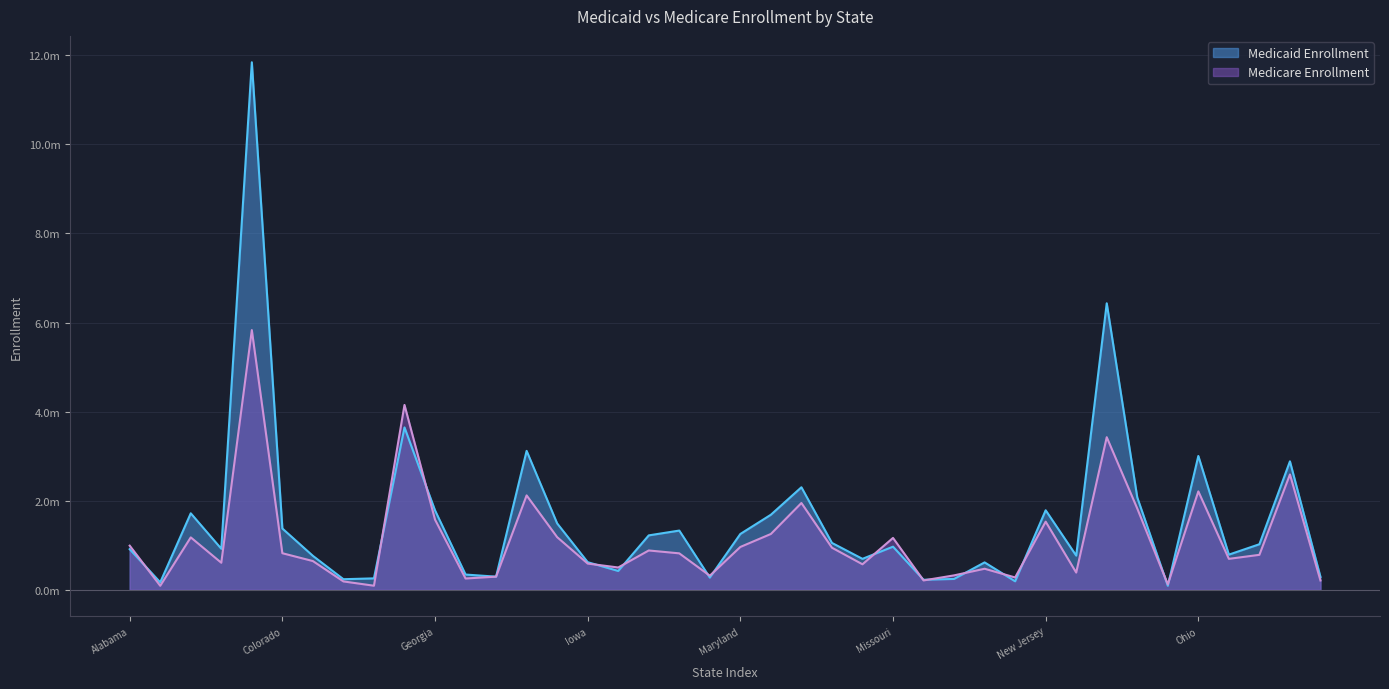

What are all the series names shown in the legend?

Medicaid Enrollment, Medicare Enrollment